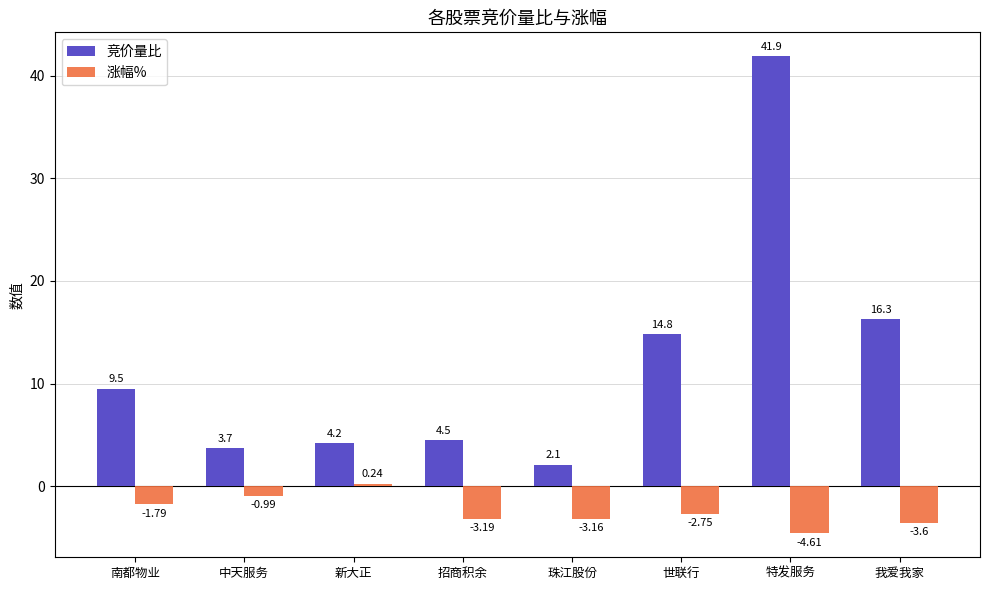

What is the average value of the 涨幅% series?

-2.5